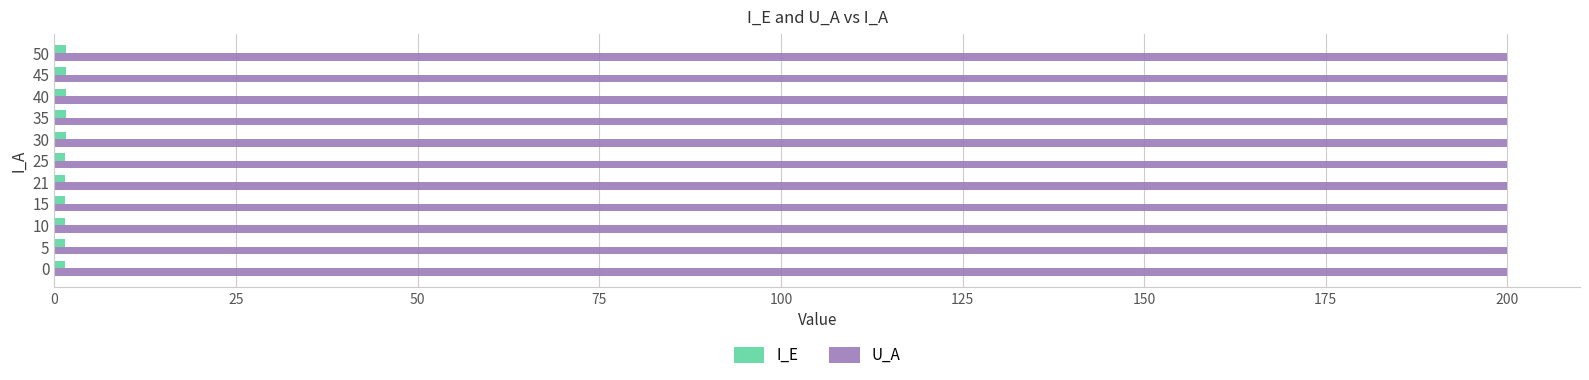

The U_A series shows 200.0 at 0. True or false?

True